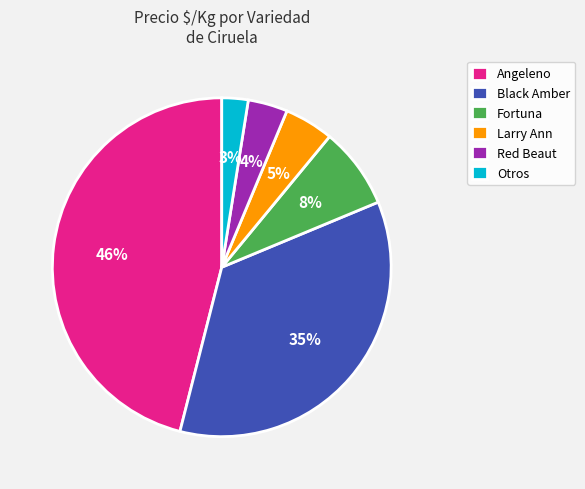

The Black Amber slice represents 35% of the pie. True or false?

True